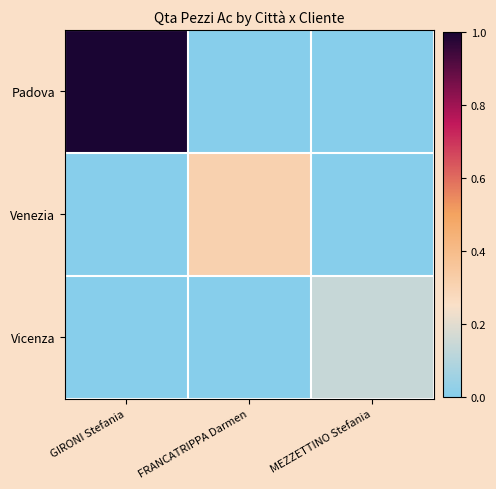

Which series changed the most between GIRONI Stefania and FRANCATRIPPA Darmen?

Padova